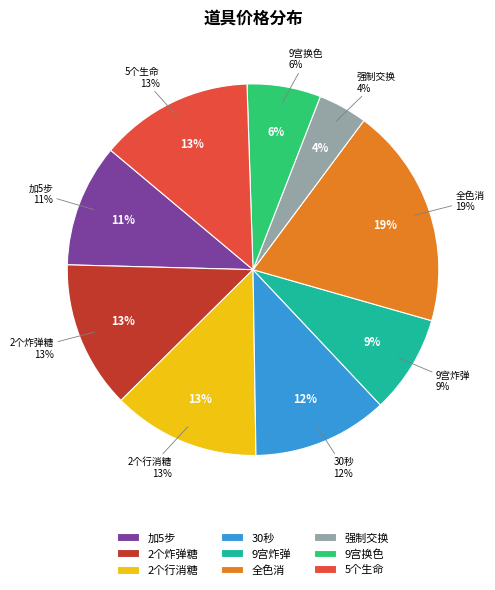

What is the largest slice in the pie chart?

全色消